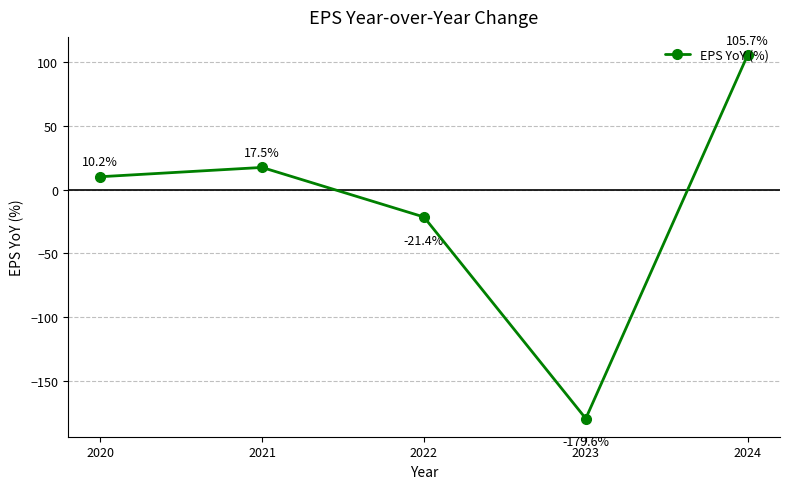

What is the minimum value shown in the chart?

-179.6